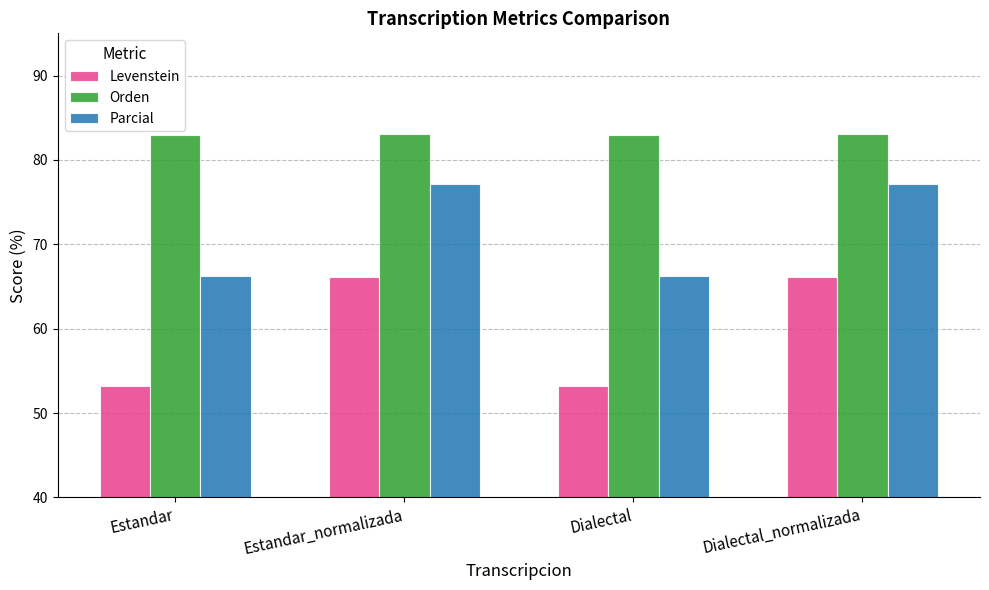

What is the label of the 4th bar from the left?

Dialectal_normalizada